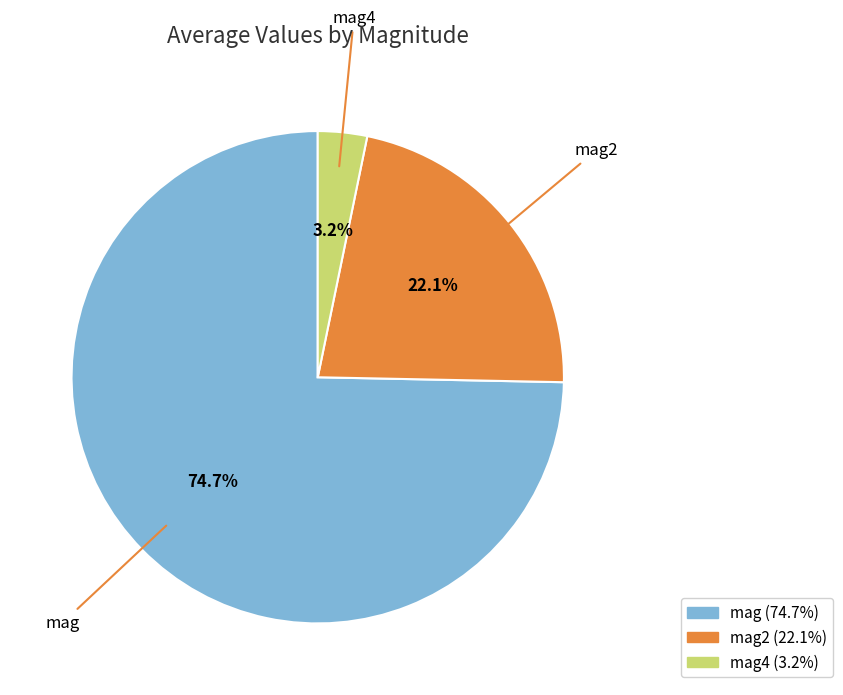

Is there a majority slice in this chart?

Yes